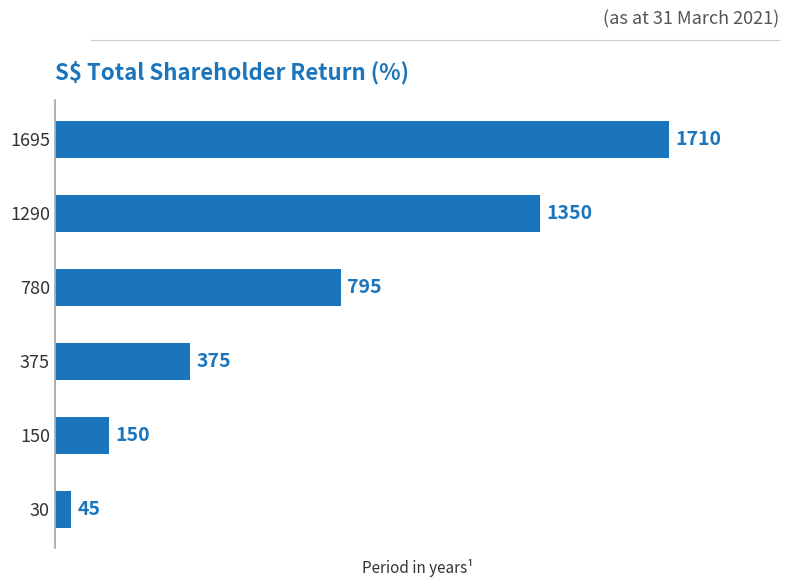

The value at 150 is 150. True or false?

True